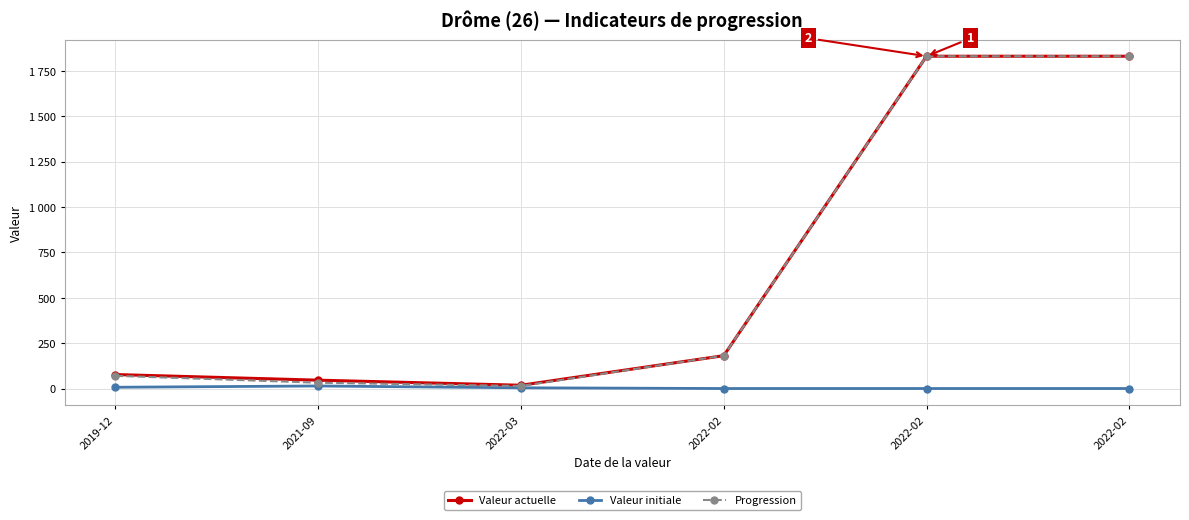

The value of Valeur actuelle at 2022-02 is 1831. True or false?

True